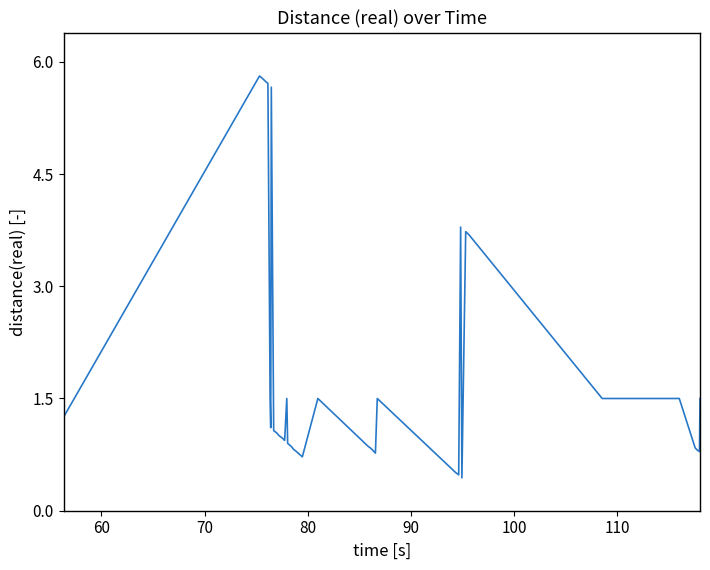

What is the maximum value shown in the chart?

5.8